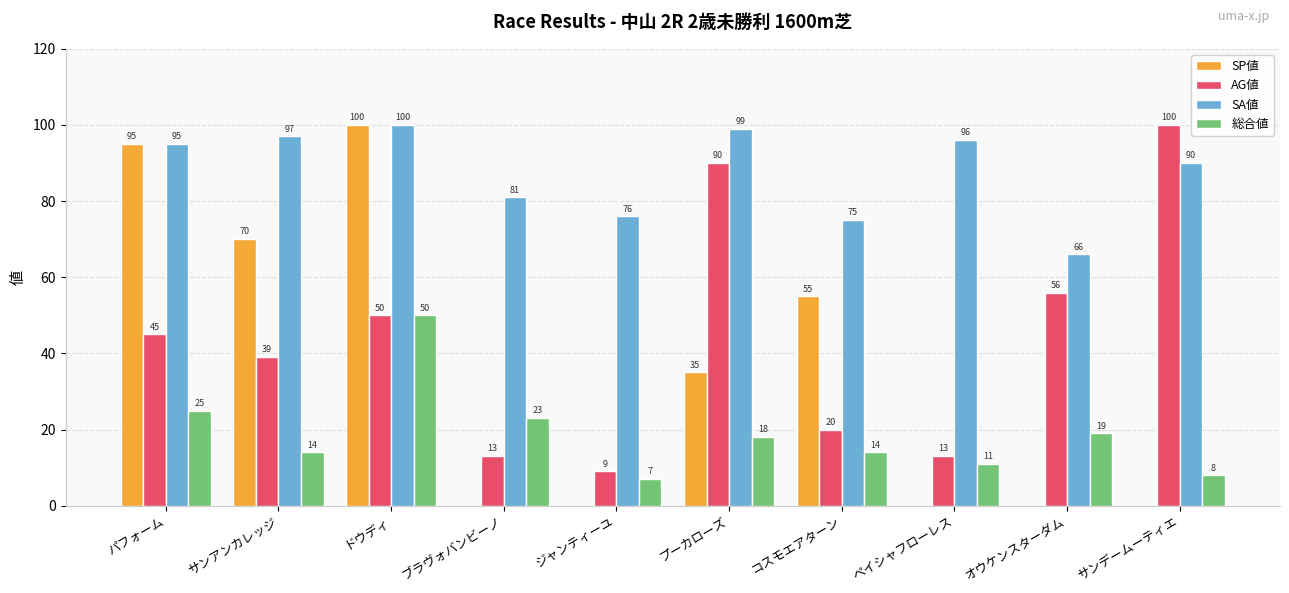

What are all the series names shown in the legend?

SP値, AG値, SA値, 総合値